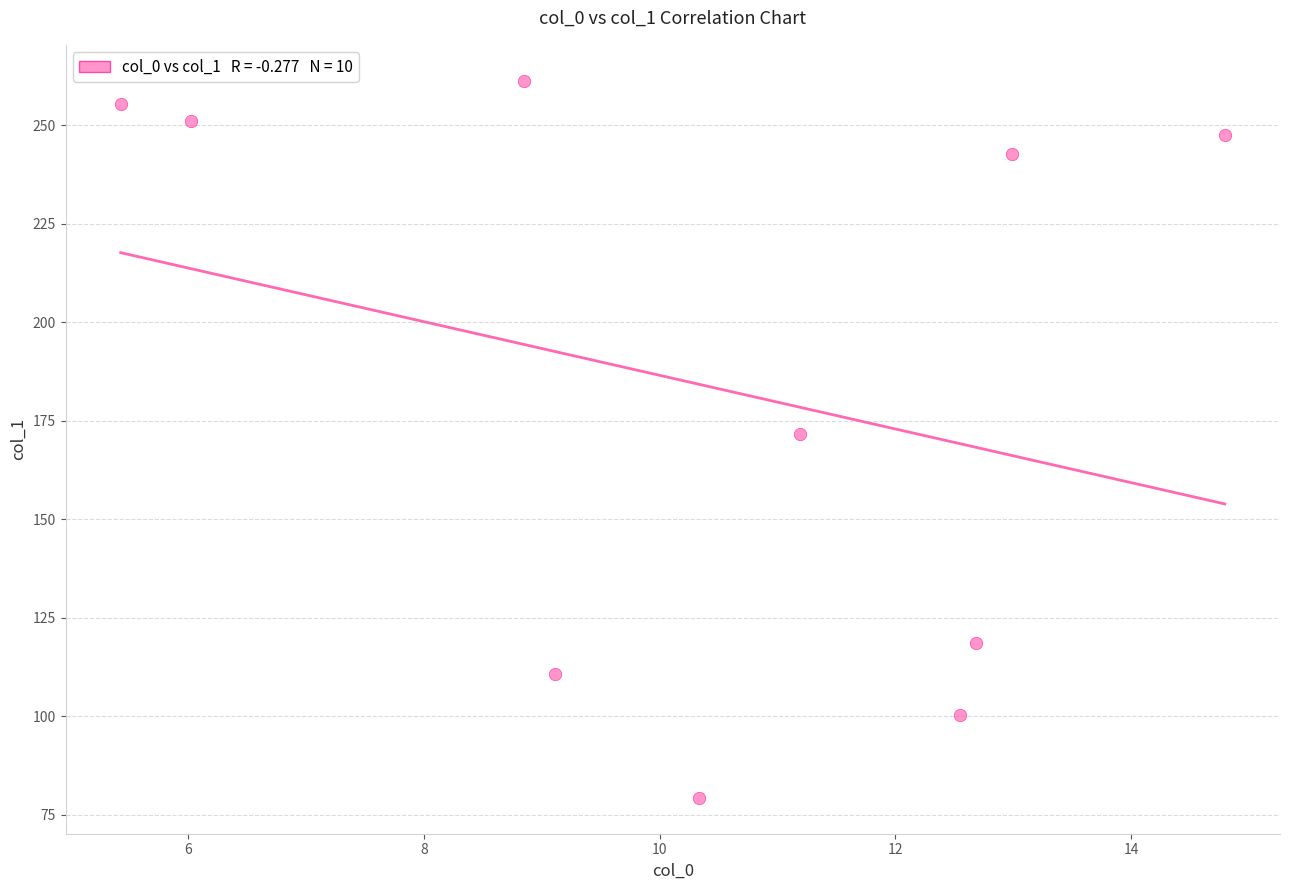

What is the range of X values (max minus min)?

9.4